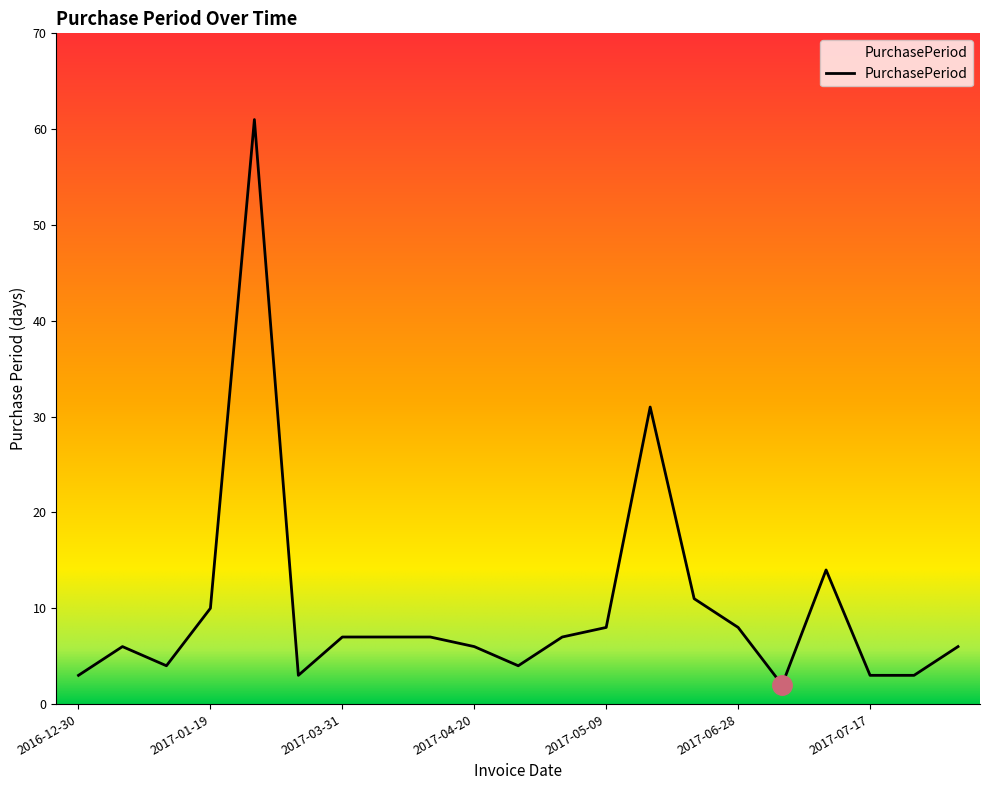

What is the difference between the maximum and minimum values?

59